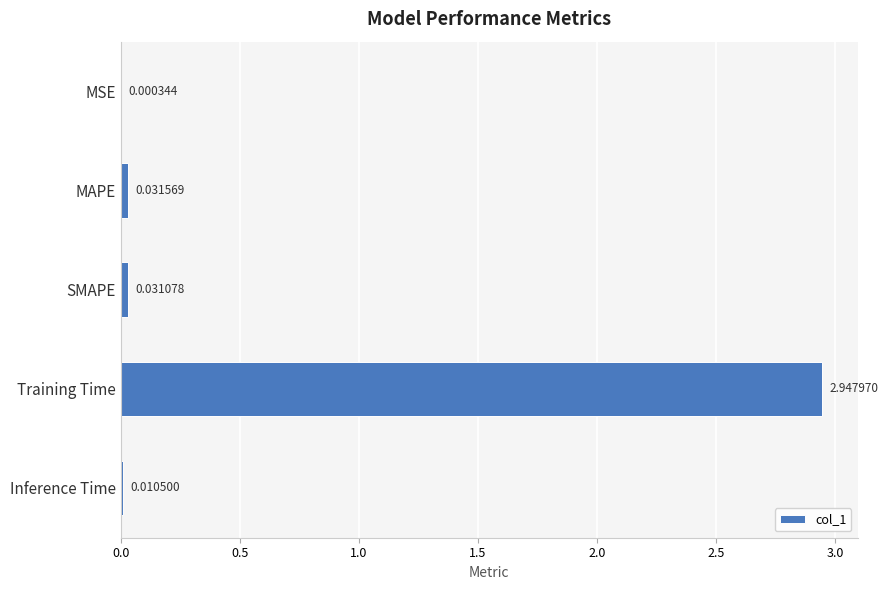

Which label corresponds to the largest value in the chart?

Training Time